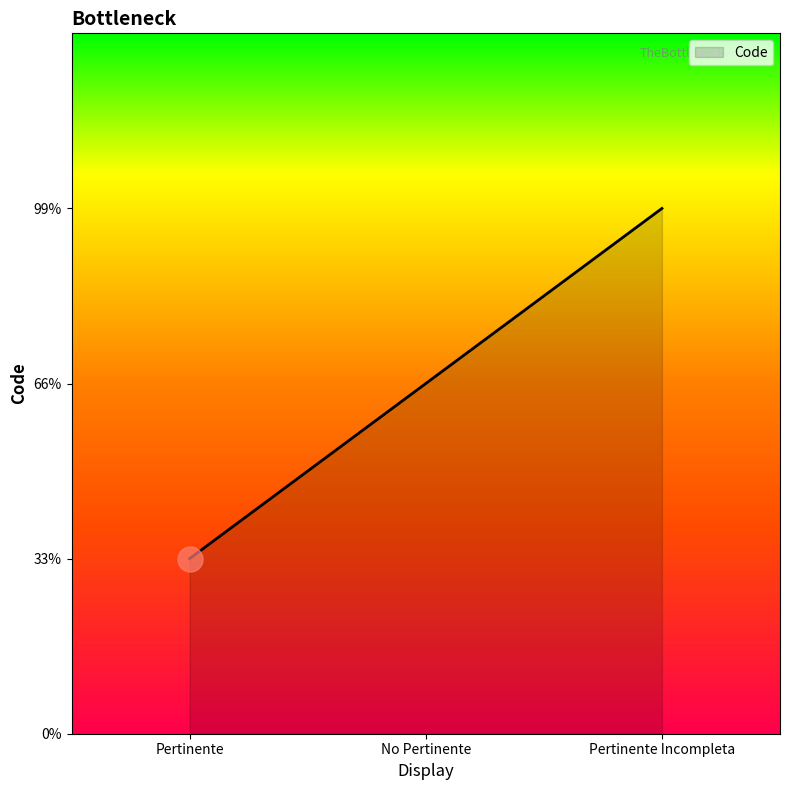

Does the chart display data point markers on the line(s)?

No